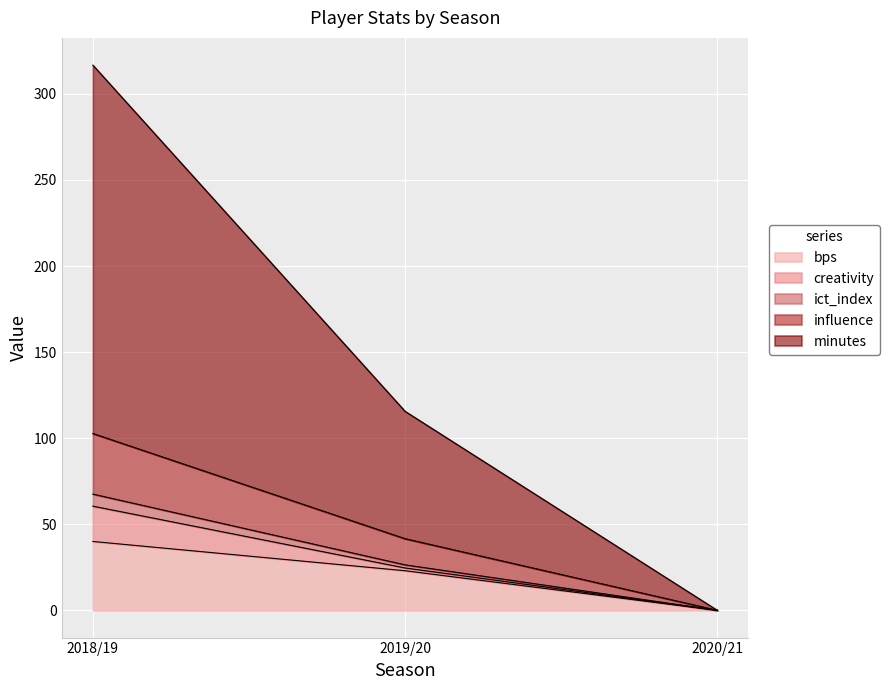

What position from the right is 2020/21?

1